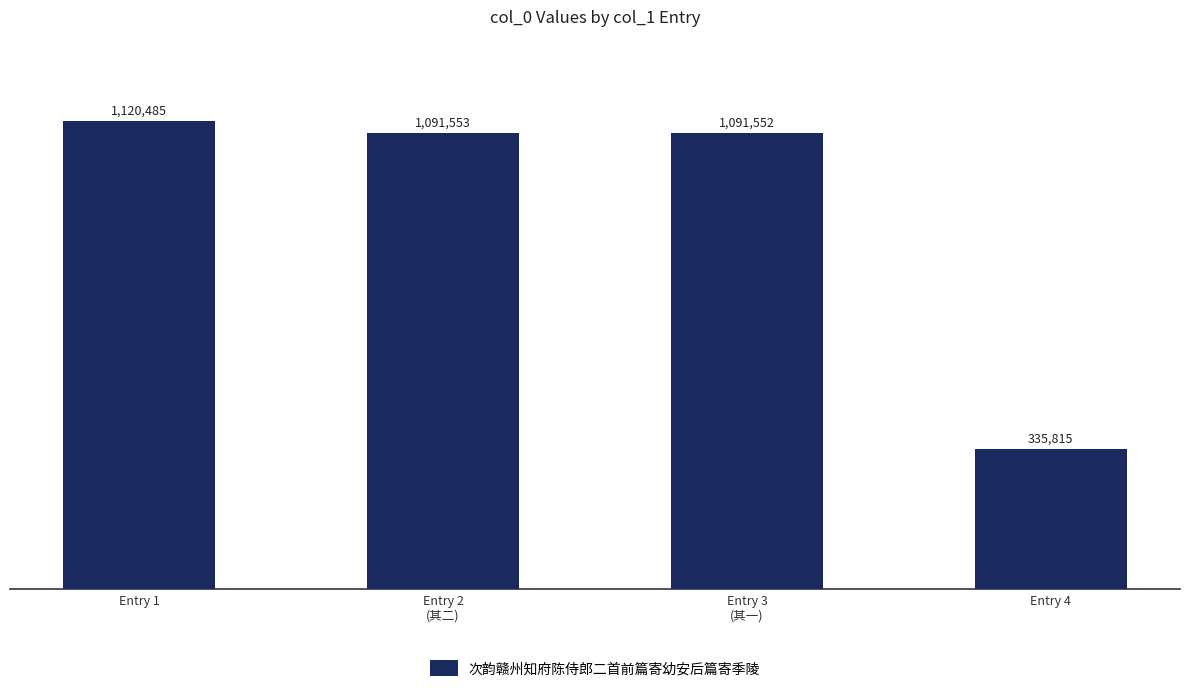

Are the bars horizontal?

No